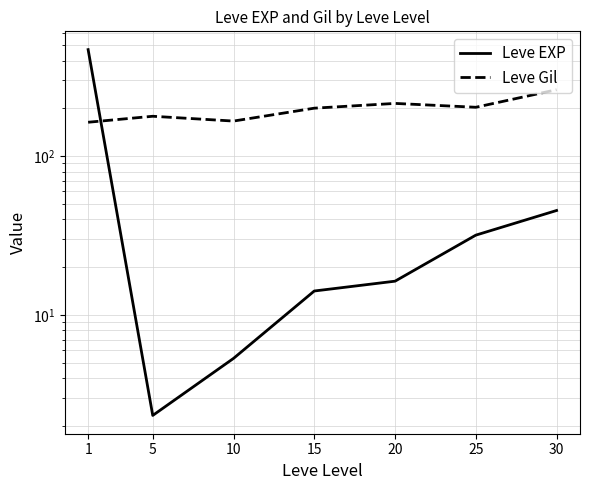

Which has a higher value, 10 or 30?

30